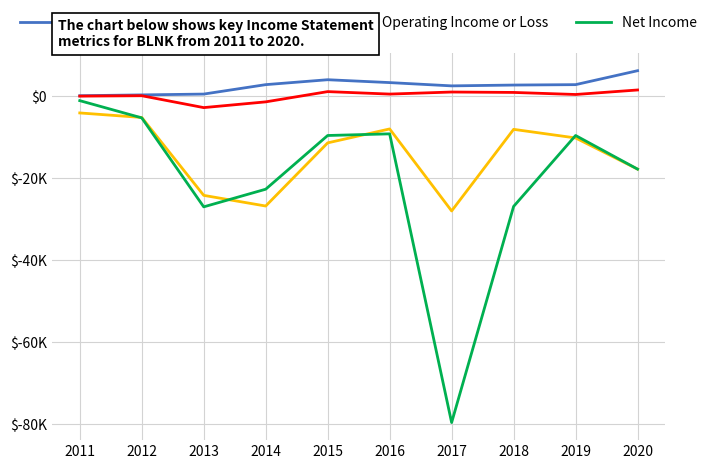

Is it true that Operating Income or Loss equals -2431 at 2012?

False